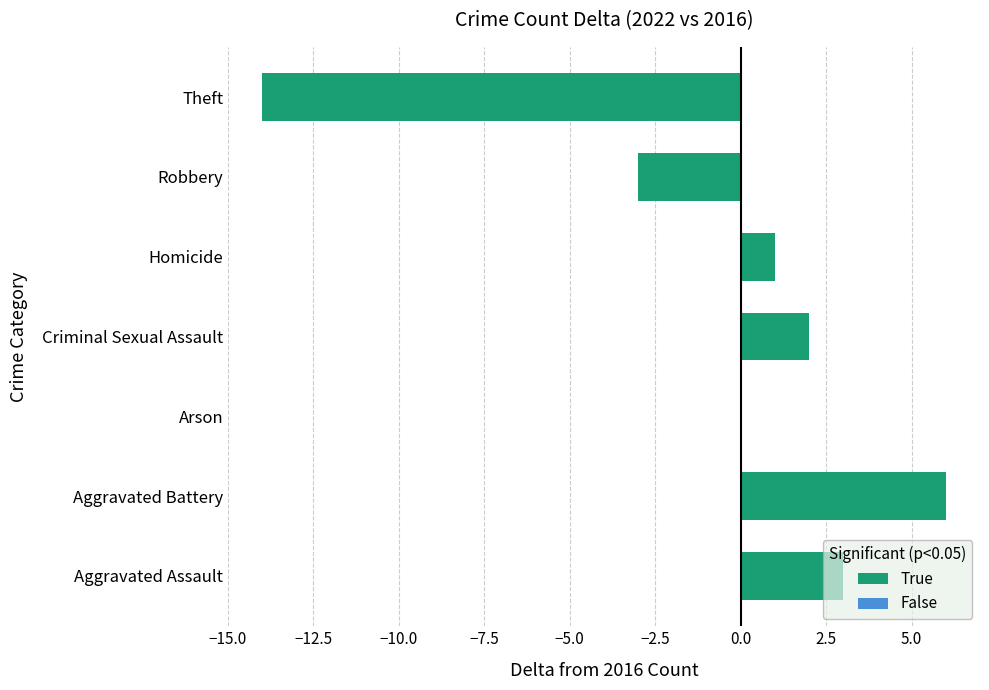

Is it true that the value at Robbery is -5?

False